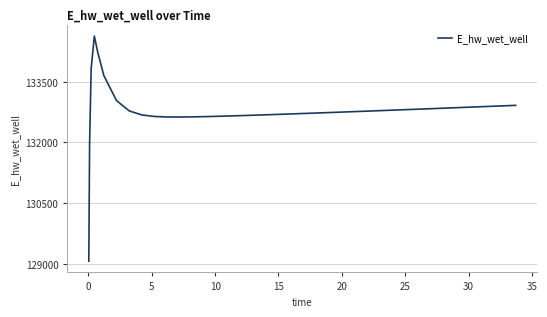

What is the difference between the maximum and minimum values?

5557.7